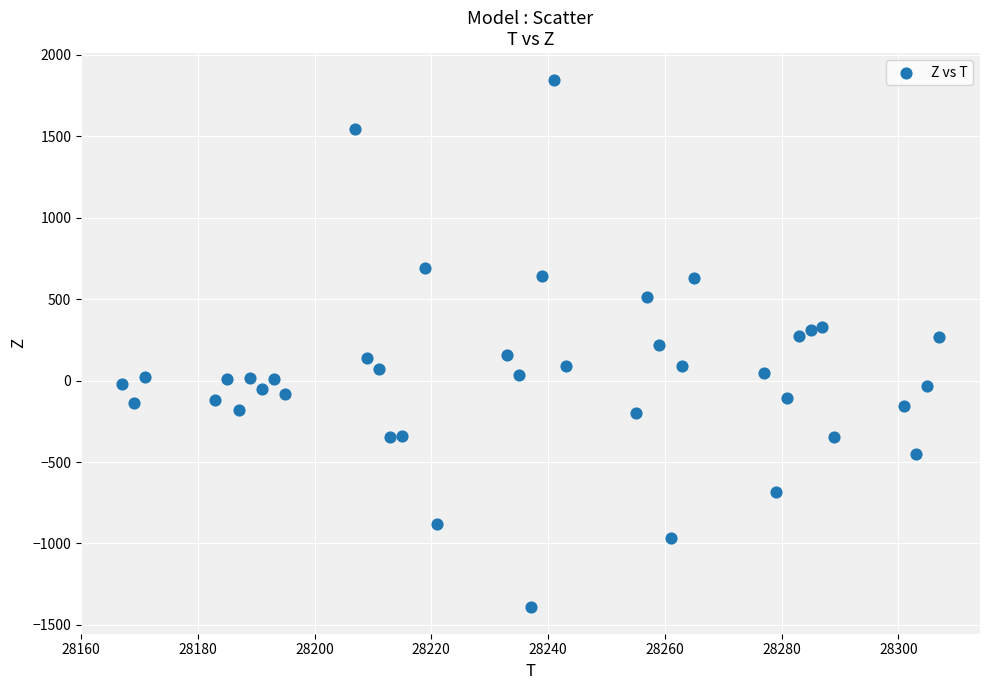

What is the range of X values (max minus min)?

140